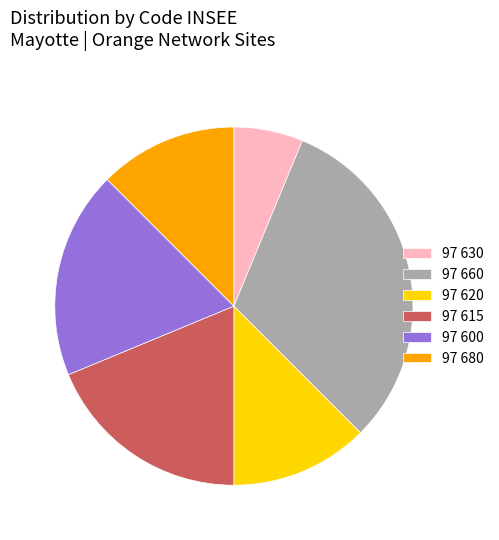

Combined, do 97 680 and 97 600 account for over 50%?

No